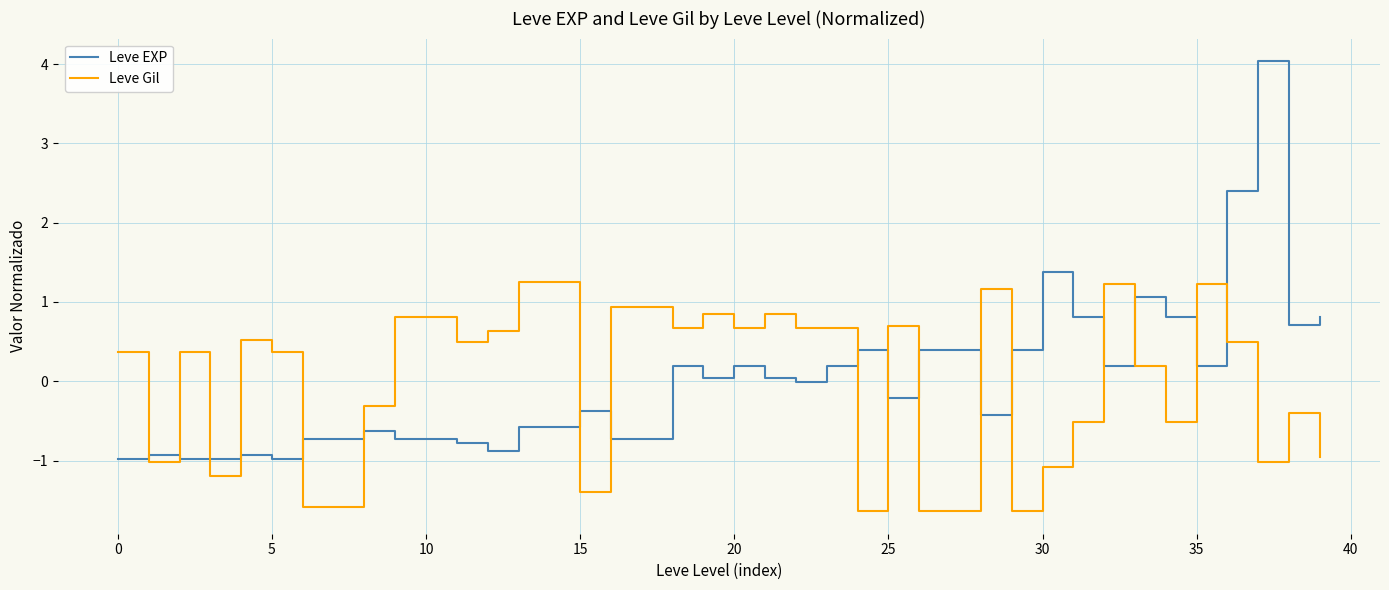

At how many categories does at least one series exceed 2?

2